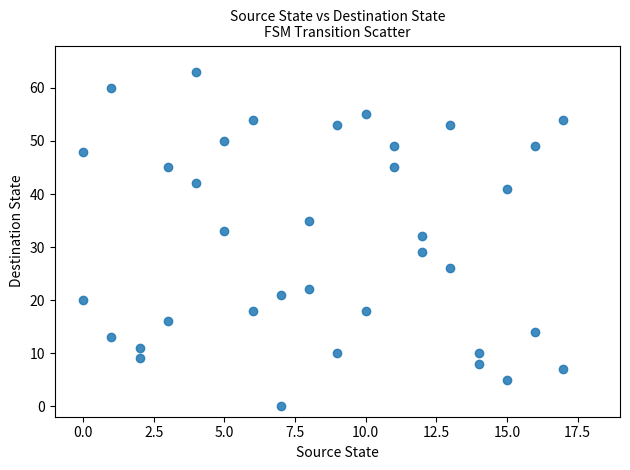

What is the range of Y values (max minus min)?

63